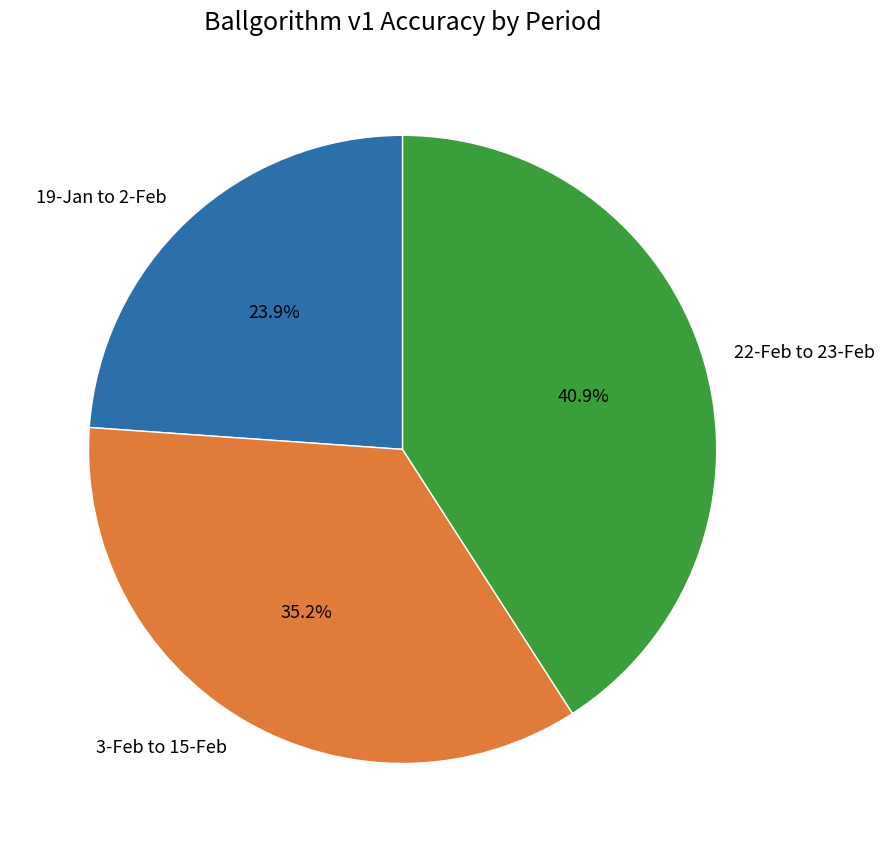

To the nearest percent, what percentage of the pie is 3-Feb to 15-Feb?

35%